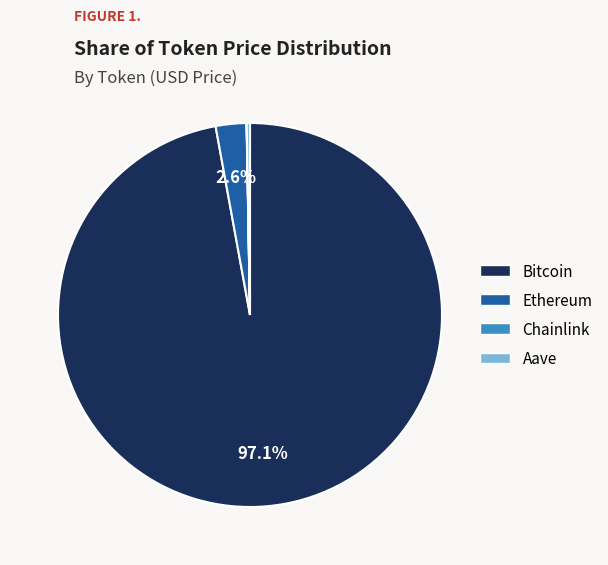

To the nearest percent, what percentage of the pie is Ethereum?

3%